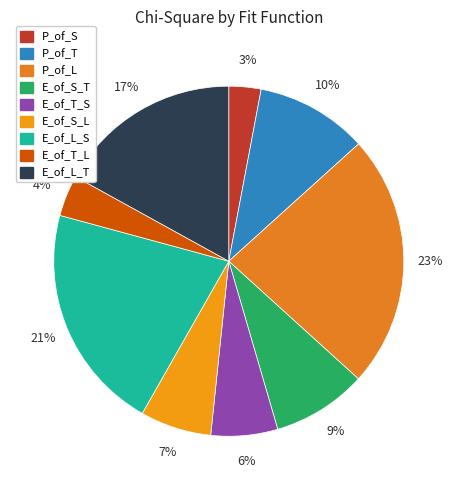

Is it true that E_of_T_S is 6% of the pie?

True